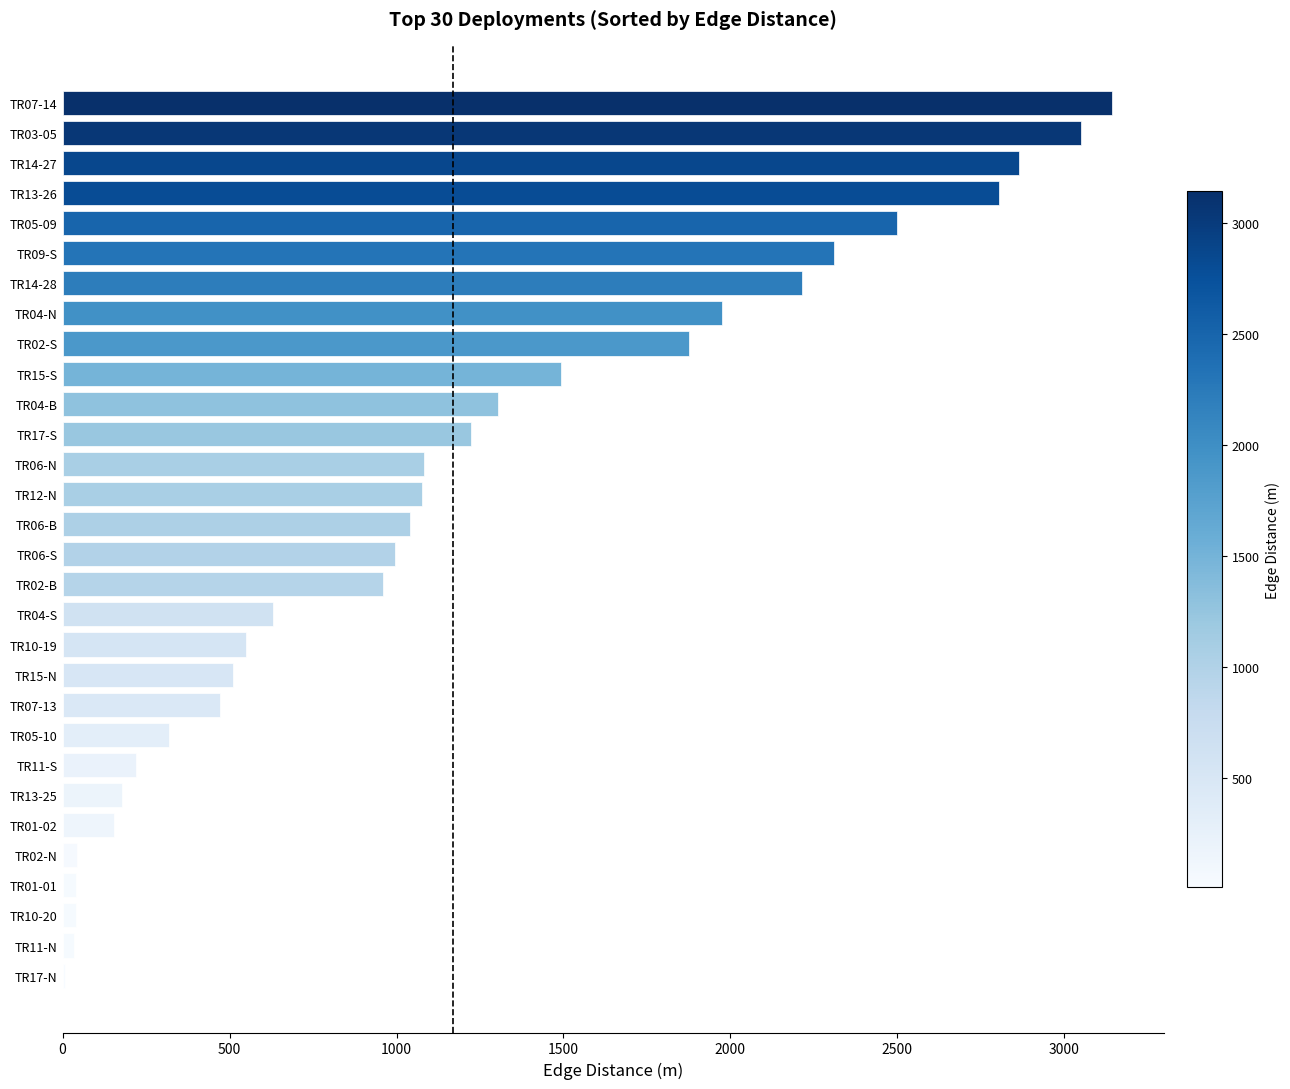

Are the bars horizontal?

Yes